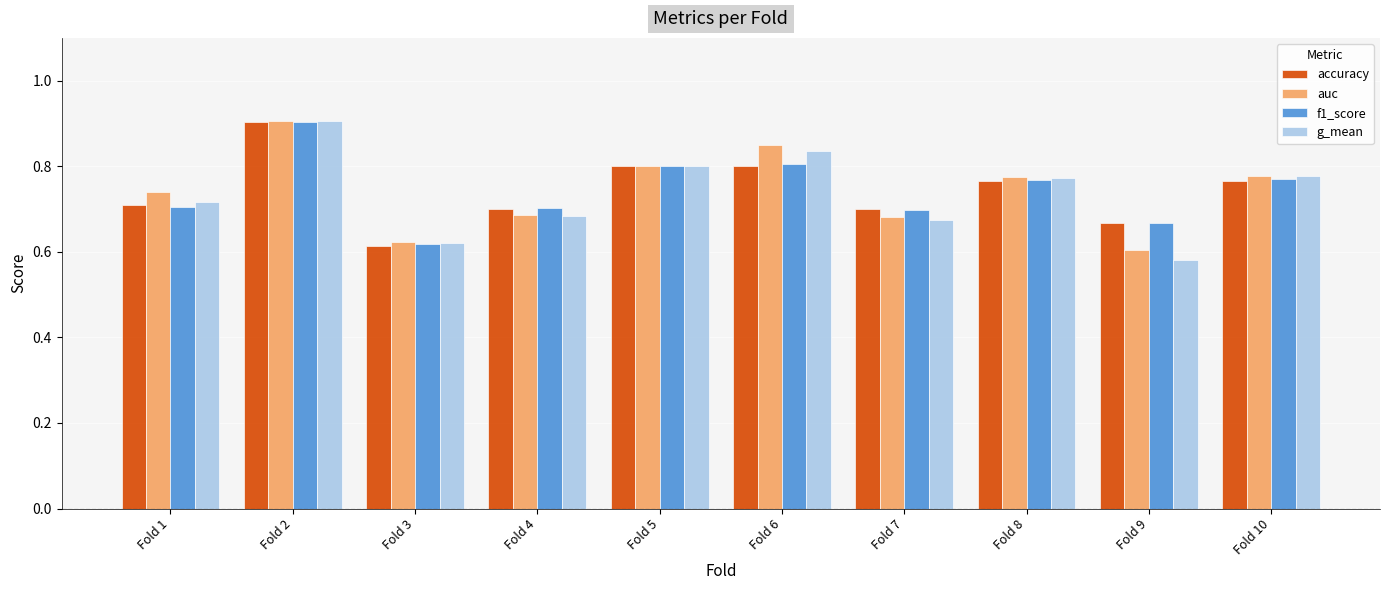

What is the sum of all accuracy values?

7.4